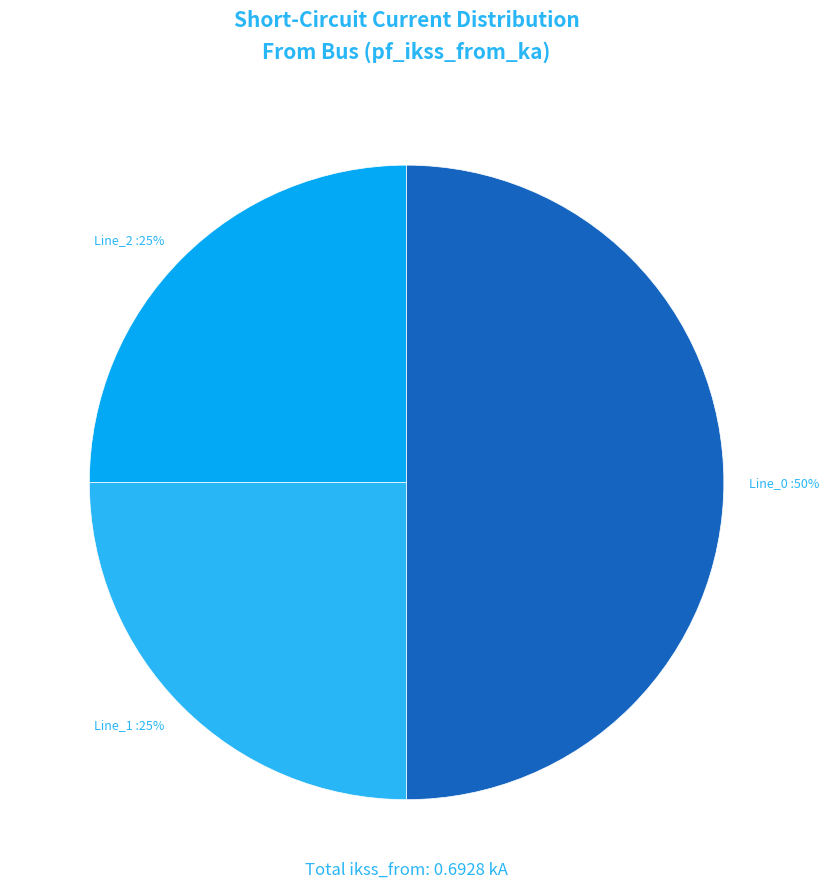

Is it true that Line_0 is 58% of the pie?

False